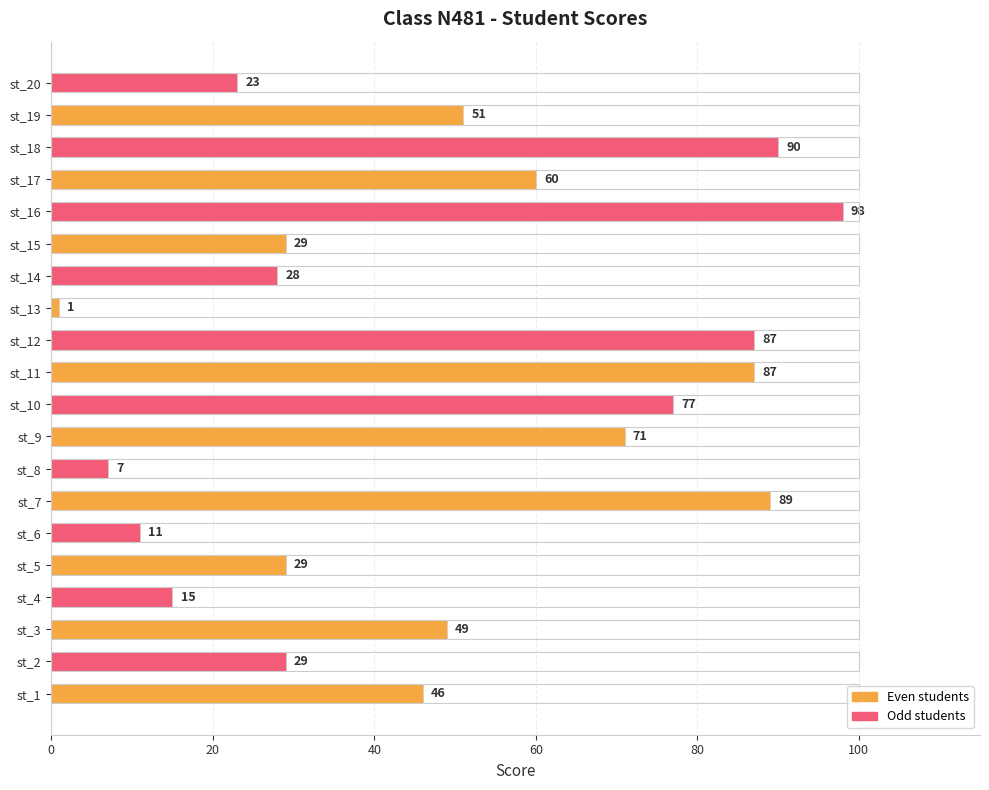

What is the average value?

49